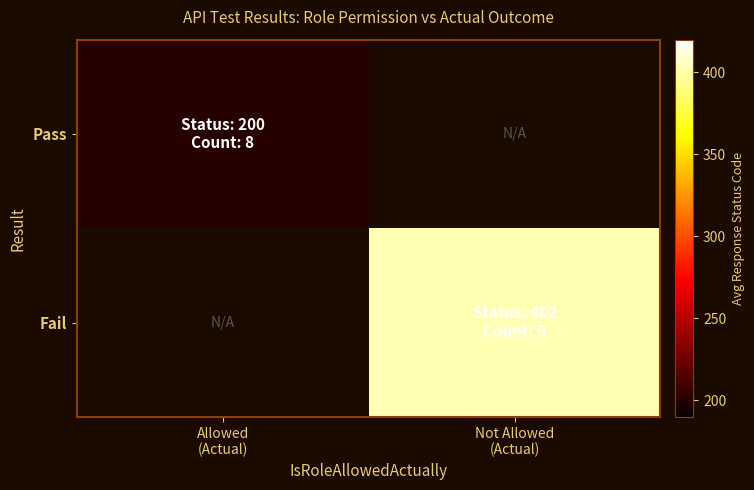

What is the difference between the highest and lowest values at Allowed
(Actual)?

200.0